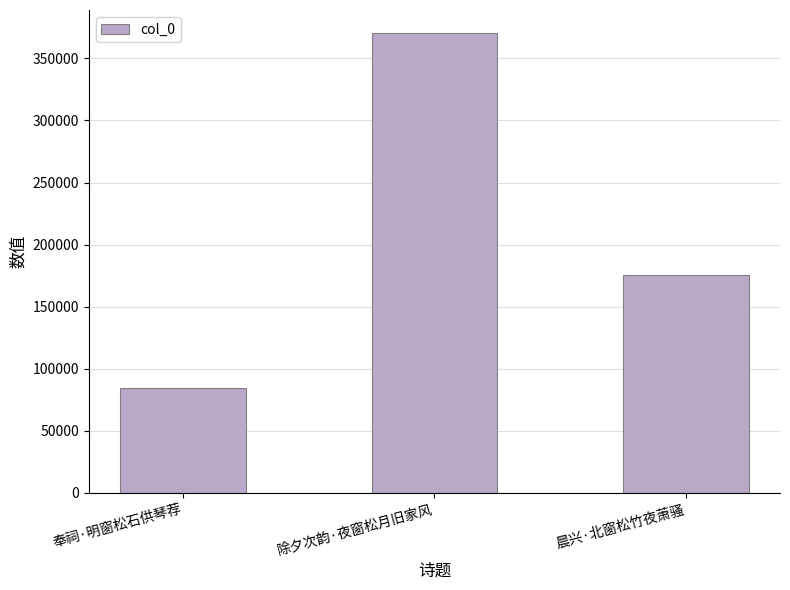

At which label is the value closest to 227608?

晨兴·北窗松竹夜萧骚